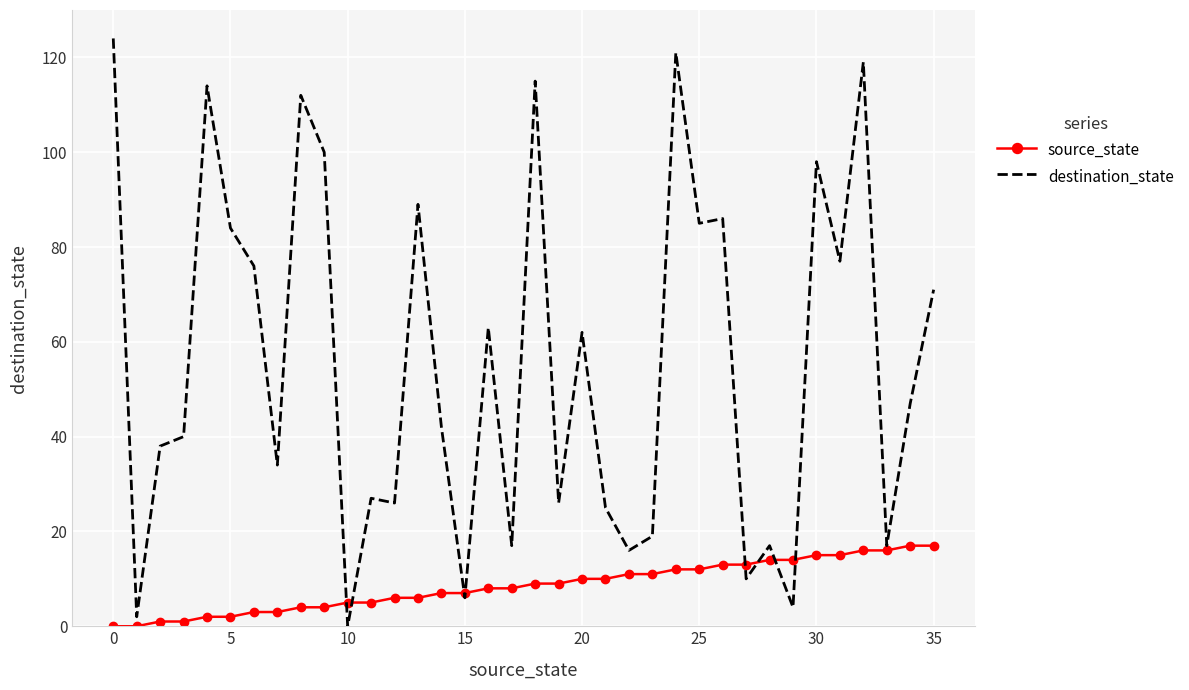

Which series has the largest range (max minus min)?

destination_state